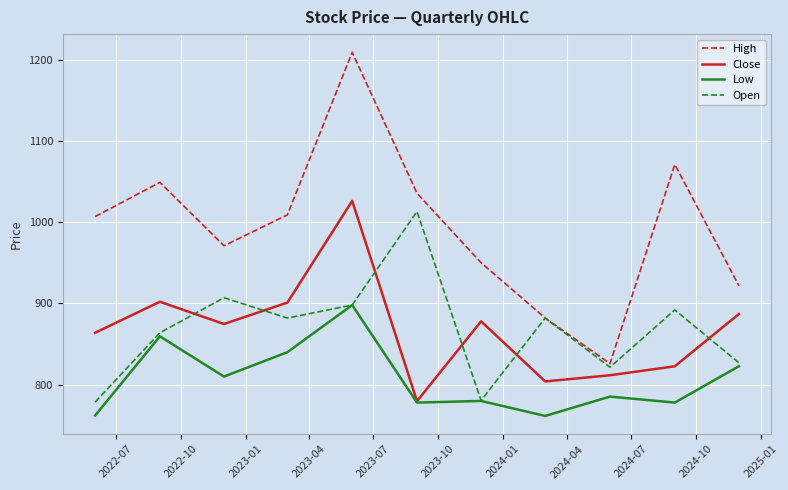

Which series has the largest range (max minus min)?

High